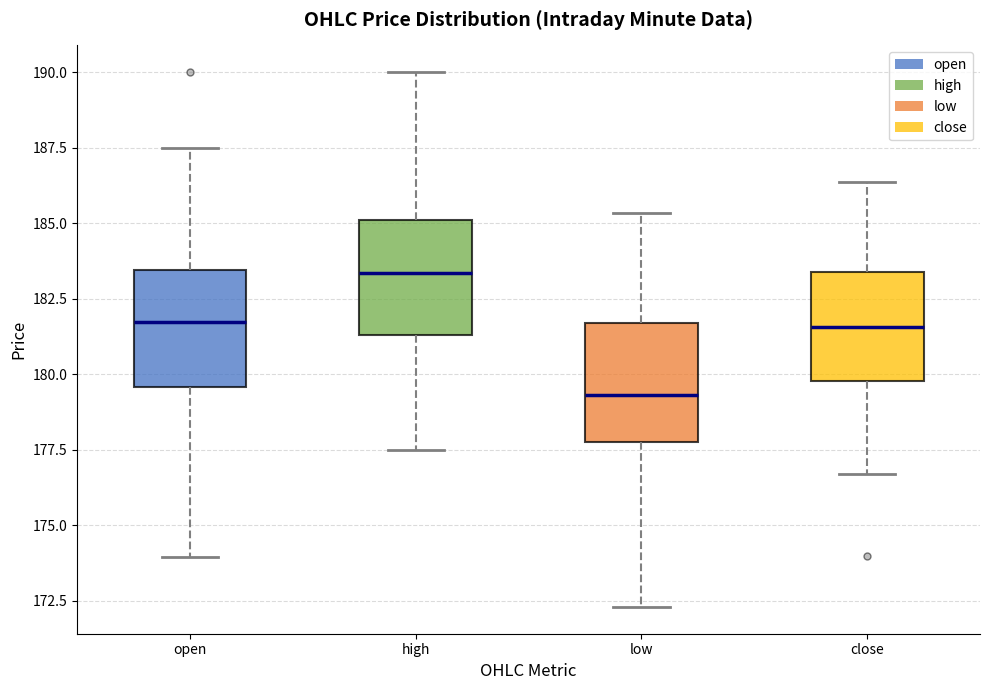

Where is the upper edge of the box for open on the y-axis? The values are not printed on the chart, so give them approximately, as read against the axis.

183.5